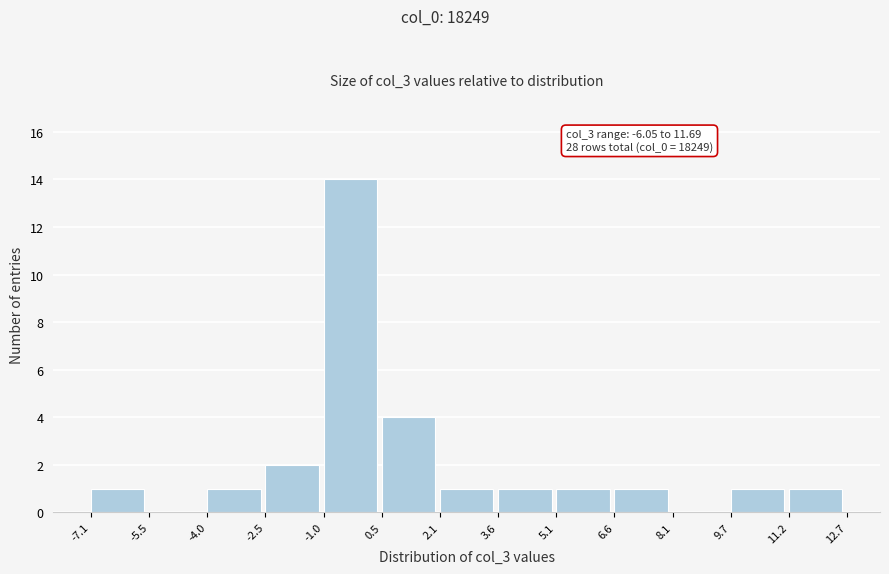

Over which range of the x-axis is the bar tallest?

-1.0 to 0.5